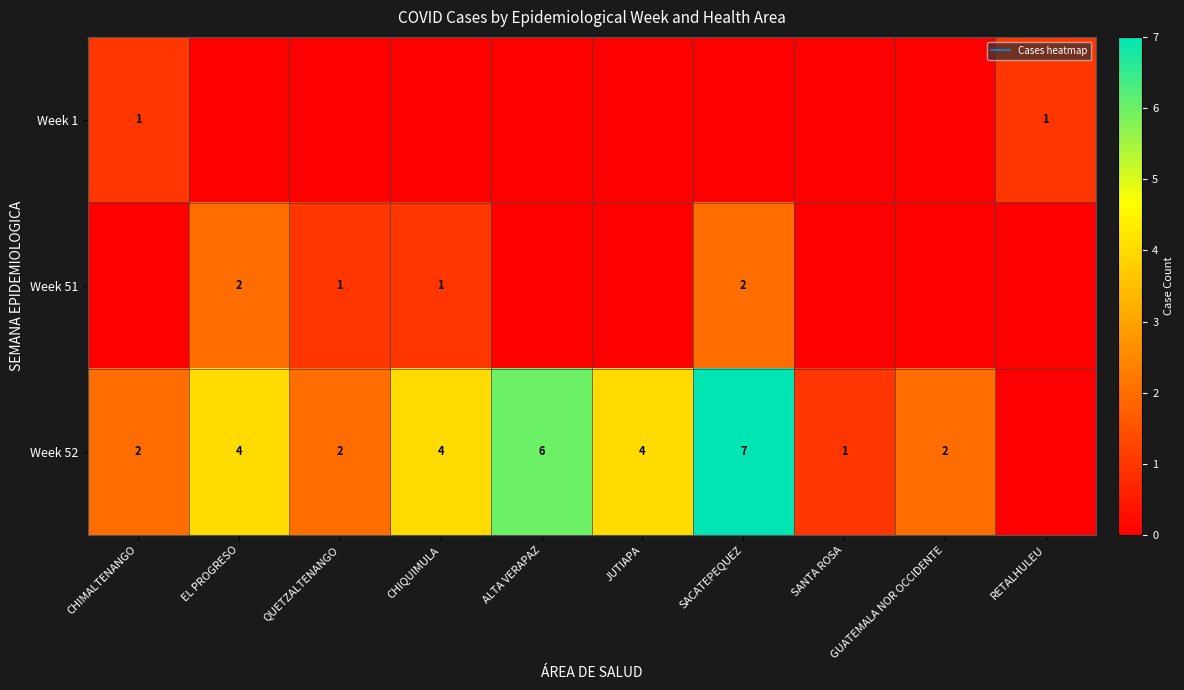

At which category is the sum across all series the highest?

SACATEPEQUEZ